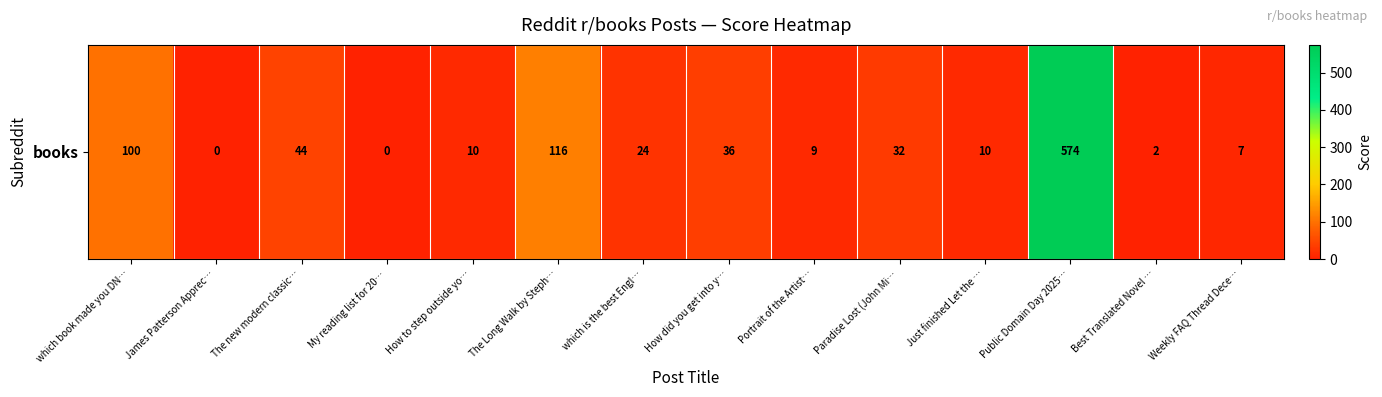

What is the difference between the maximum and minimum values?

574